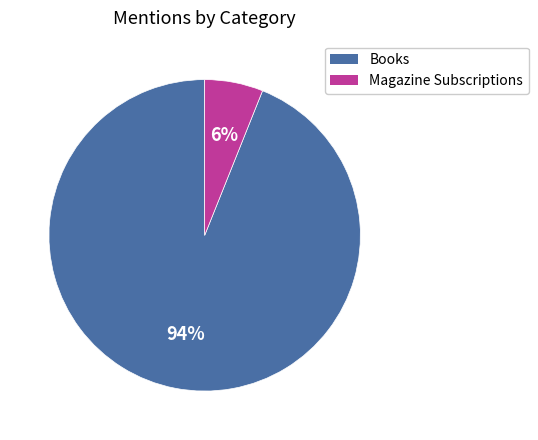

Is there any slice that represents more than half of the pie?

Yes